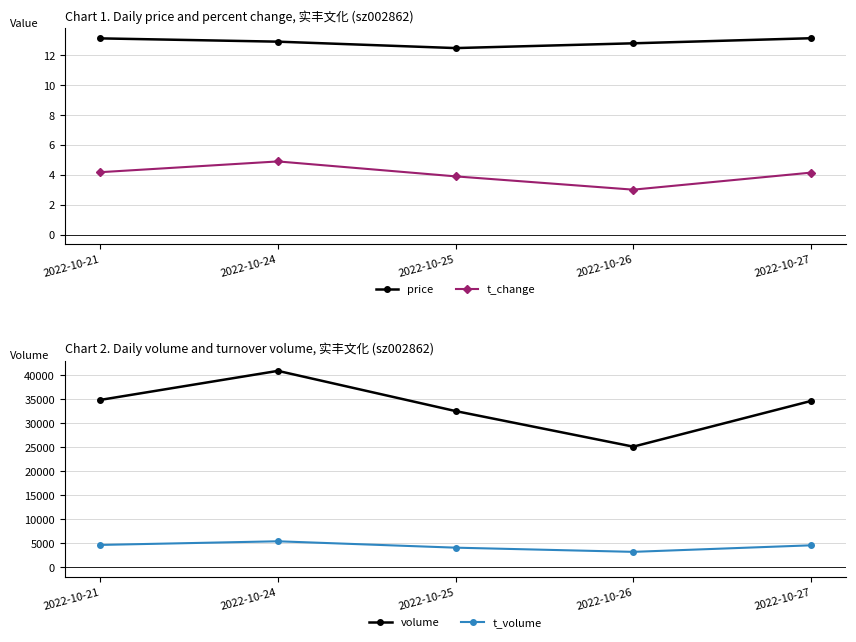

List the labels in order of volume value, largest first.

2022-10-24, 2022-10-21, 2022-10-27, 2022-10-25, 2022-10-26